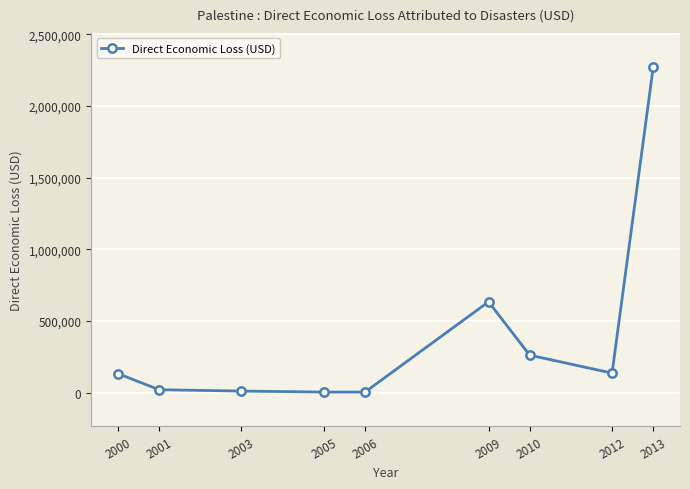

Between 2010 and 2013, which is larger?

2013